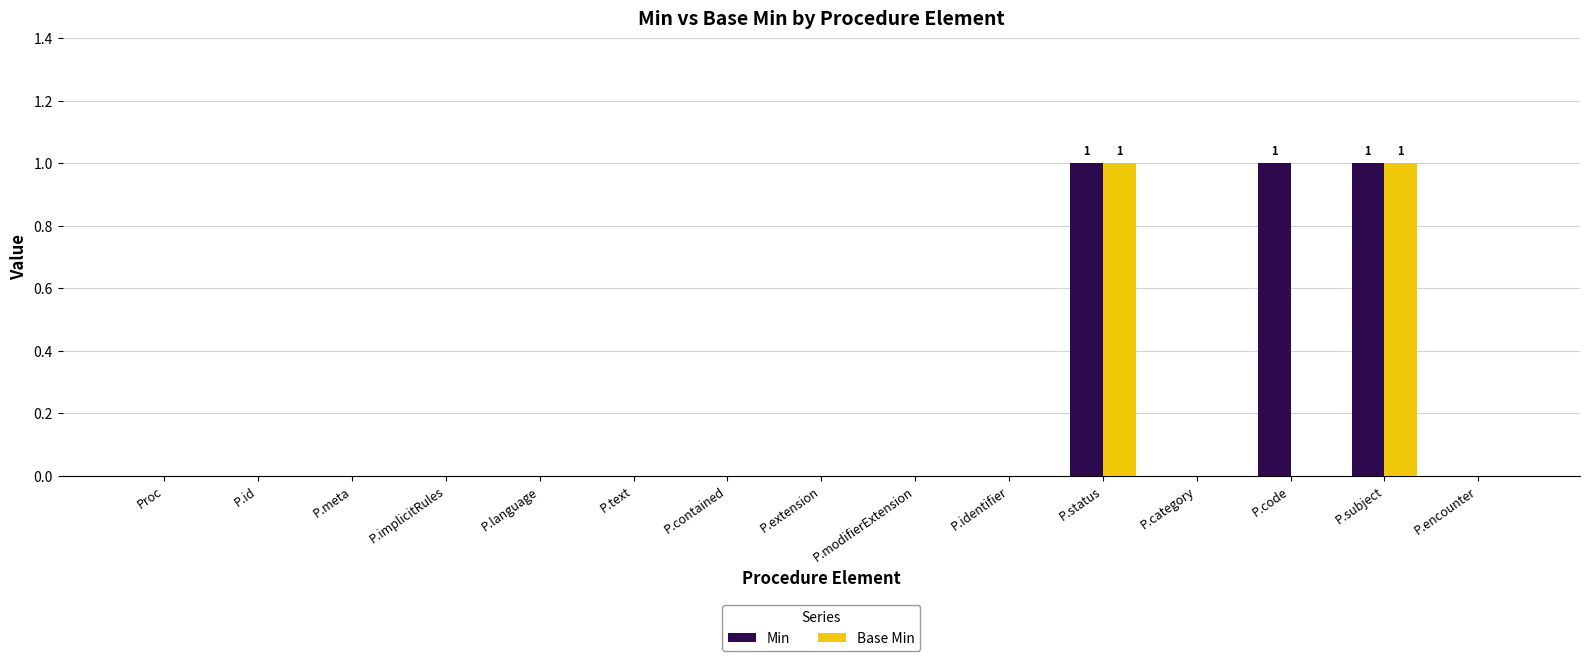

What is the sum of all Min values?

3